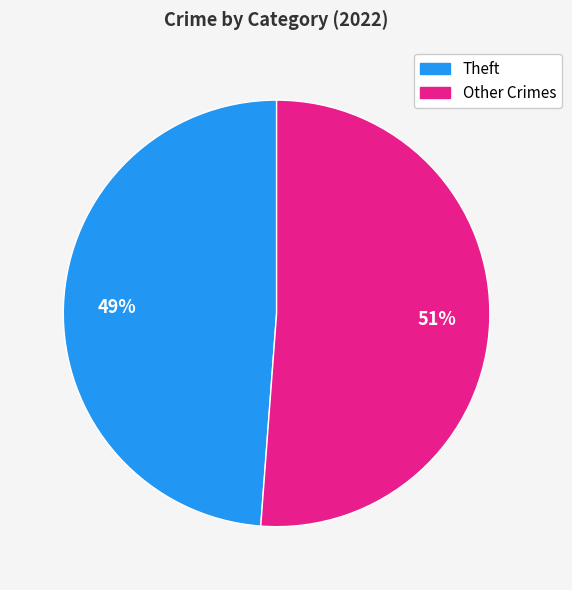

To the nearest percent, what is the average slice percentage?

50%